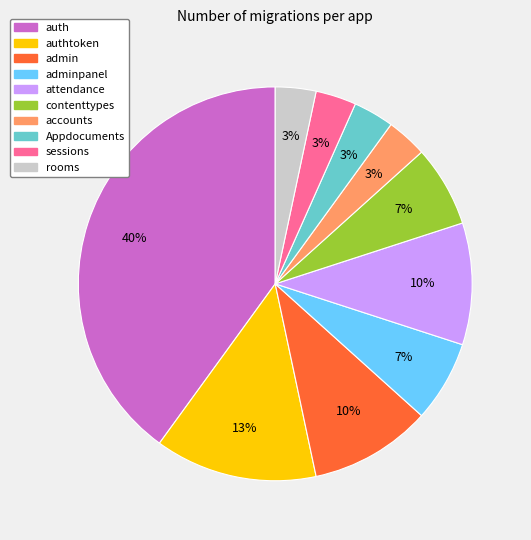

Is there a majority slice in this chart?

No